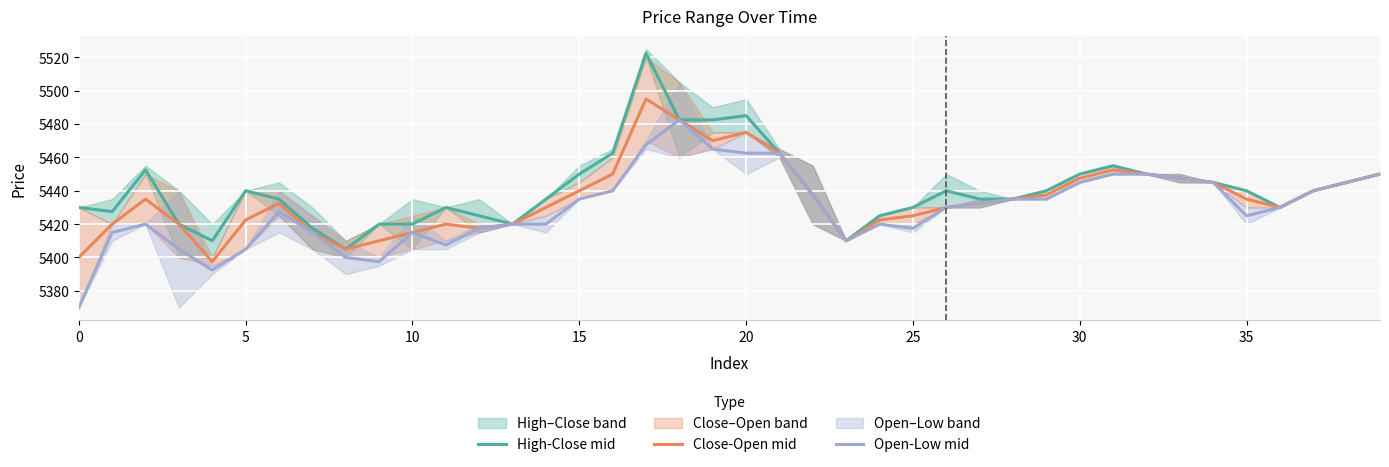

What is the total value across all series at 24?

16267.5